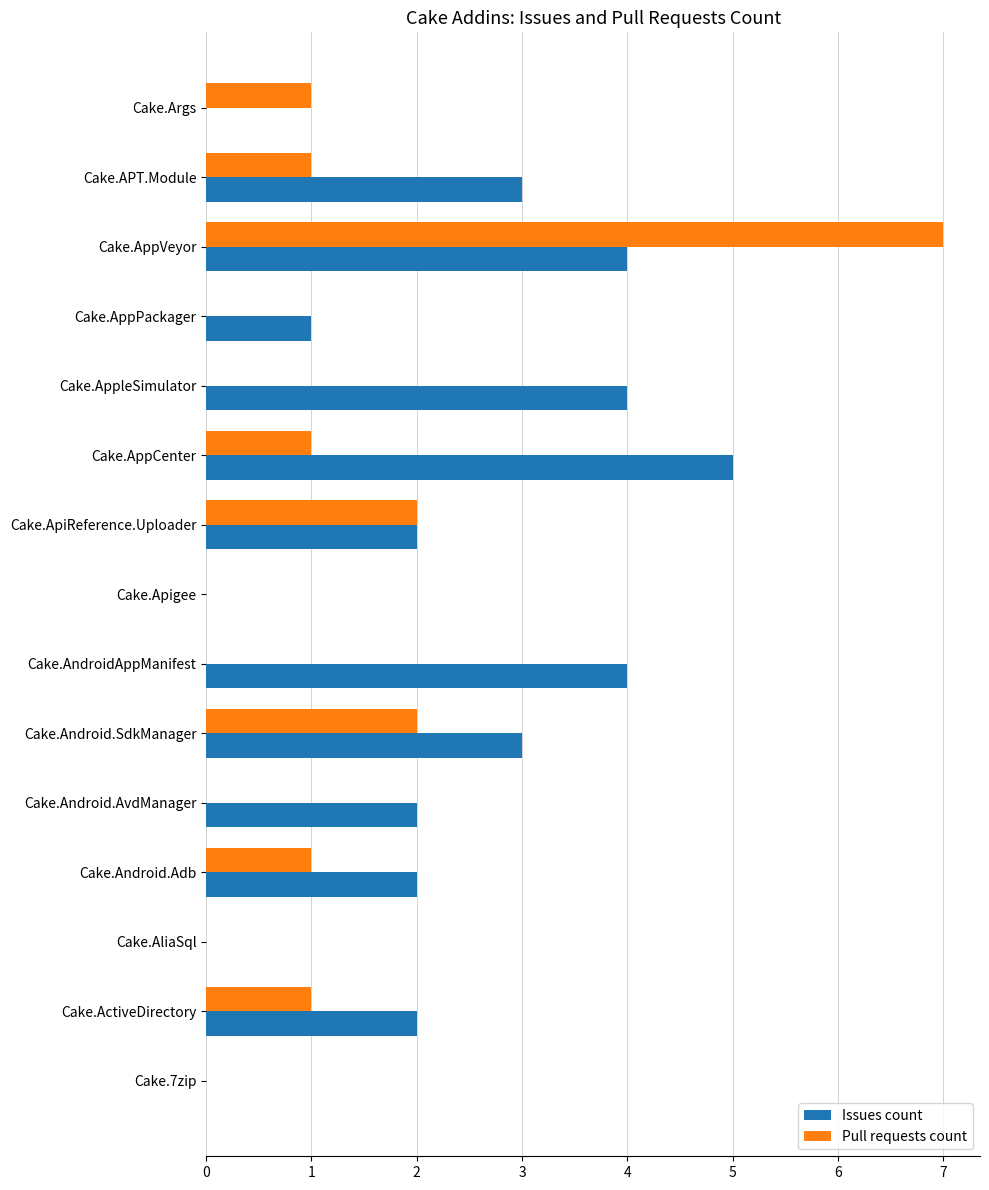

Is it true that Issues count equals 5 at Cake.Android.SdkManager?

False